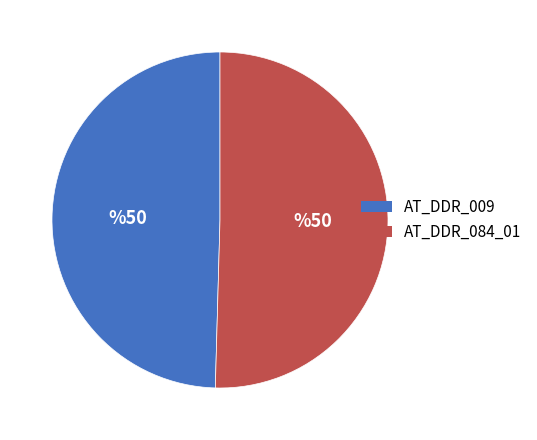

Combined, do AT_DDR_009 and AT_DDR_084_01 account for over 50%?

Yes